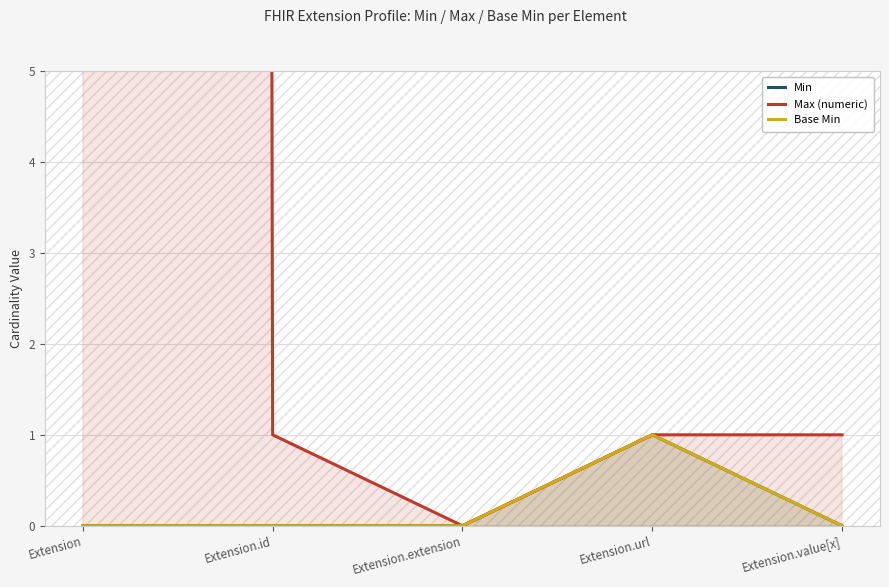

What is the label of the 1st point from the left?

Extension